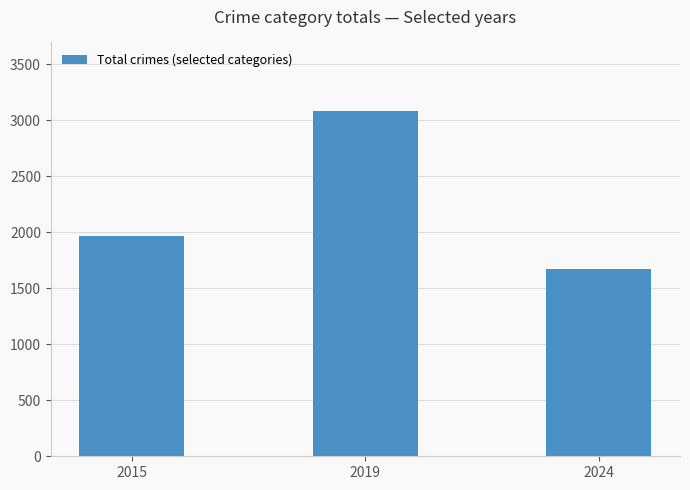

Which category has the lowest value across all series?

2024